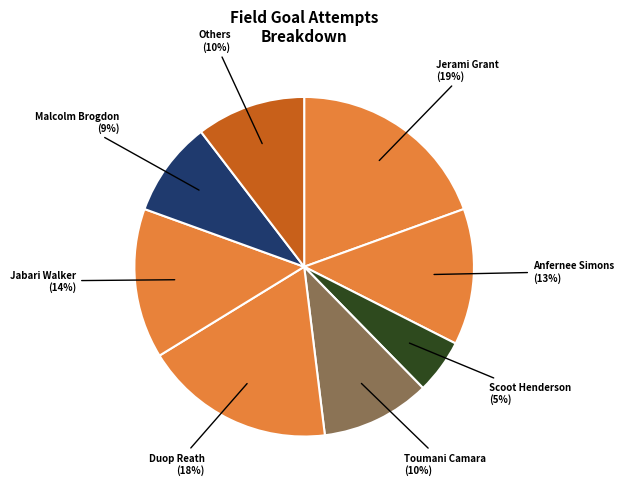

Count the number of slices in the pie.

8